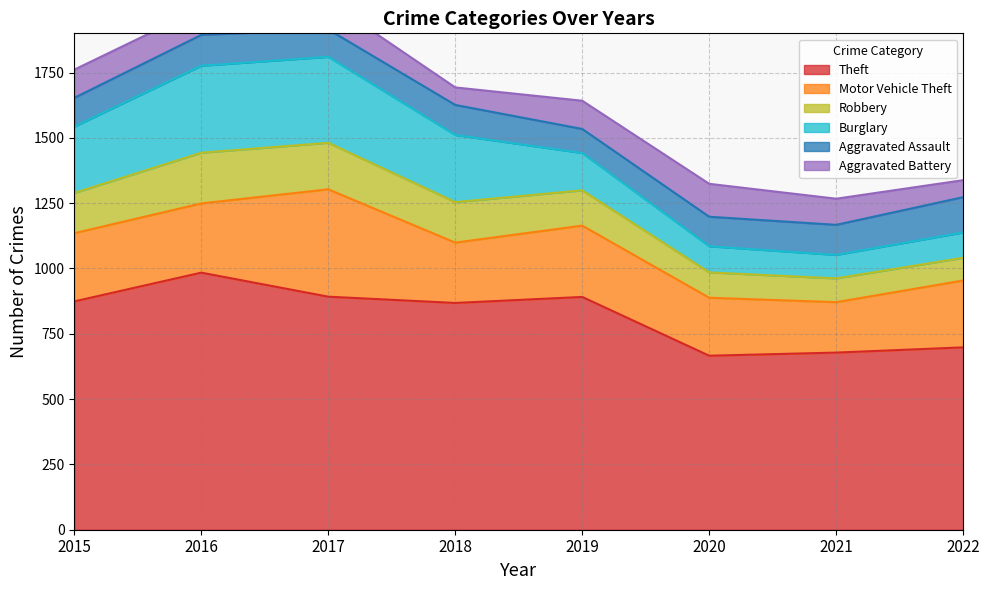

Between 2017 and 2018, which series saw the biggest shift?

Motor Vehicle Theft